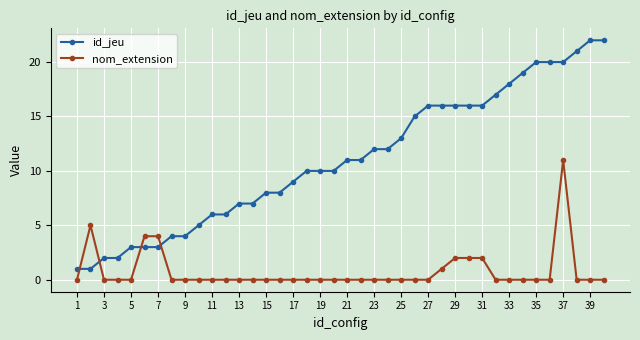

What is the value of the id_jeu point at the 4th from the left?

2